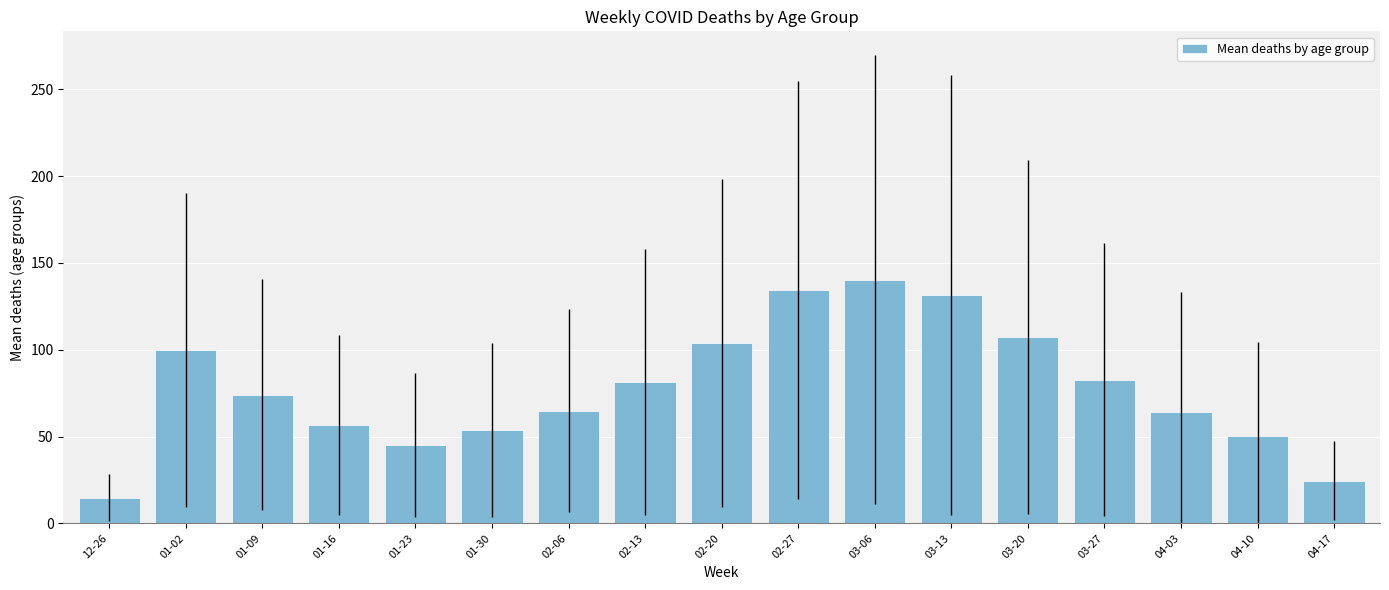

What position from the right is 04-10?

2